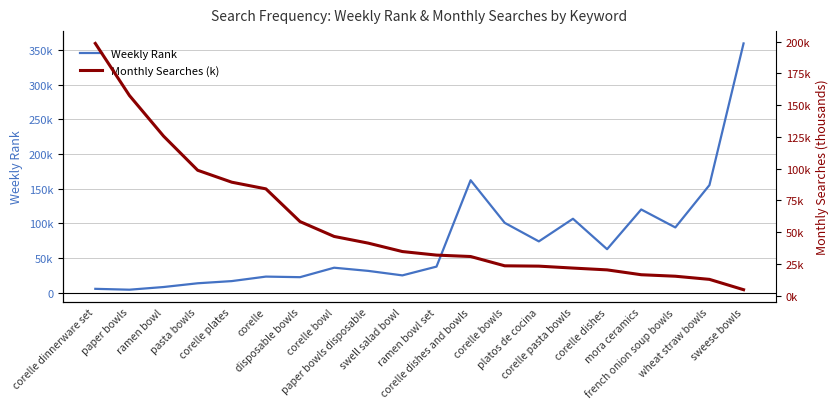

List the labels in order of Monthly Searches (k) value, smallest first.

sweese bowls, wheat straw bowls, french onion soup bowls, mora ceramics, corelle dishes, corelle pasta bowls, platos de cocina, corelle bowls, corelle dishes and bowls, ramen bowl set, swell salad bowl, paper bowls disposable, corelle bowl, disposable bowls, corelle, corelle plates, pasta bowls, ramen bowl, paper bowls, corelle dinnerware set